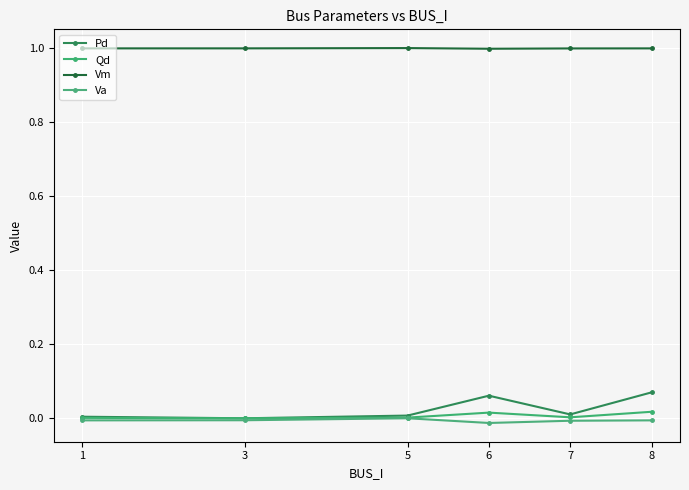

What is the total value across all series at 3?

1.0